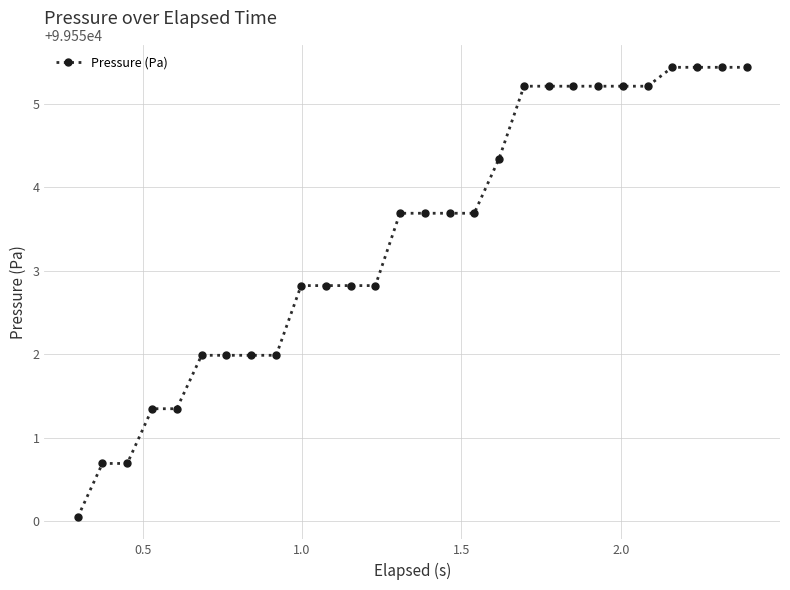

Reading right to left, list all the values displayed in this chart.

99555.4	99555.4	99555.4	99555.4	99555.2	99555.2	99555.2	99555.2	99555.2	99555.2	99554.3	99553.7	99553.7	99553.7	99553.7	99552.8	99552.8	99552.8	99552.8	99552.0	99552.0	99552.0	99552.0	99551.3	99551.3	99550.7	99550.7	99550.0